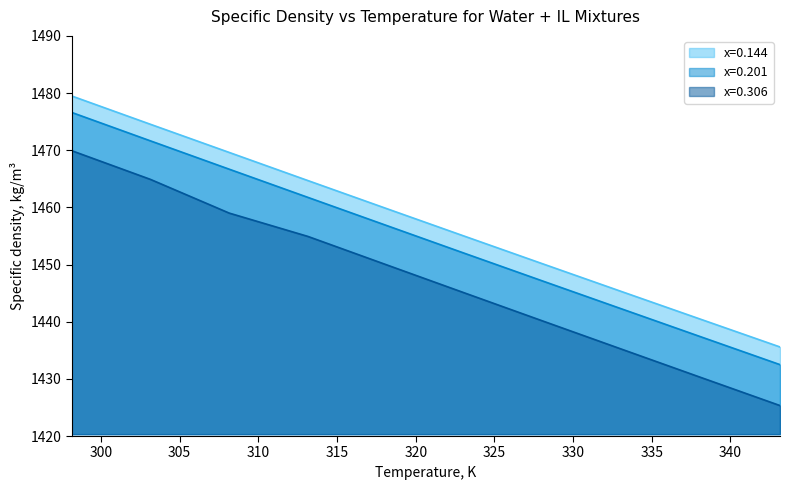

What is the difference between the x=0.201 values at 303.15 and 313.15?

9.9